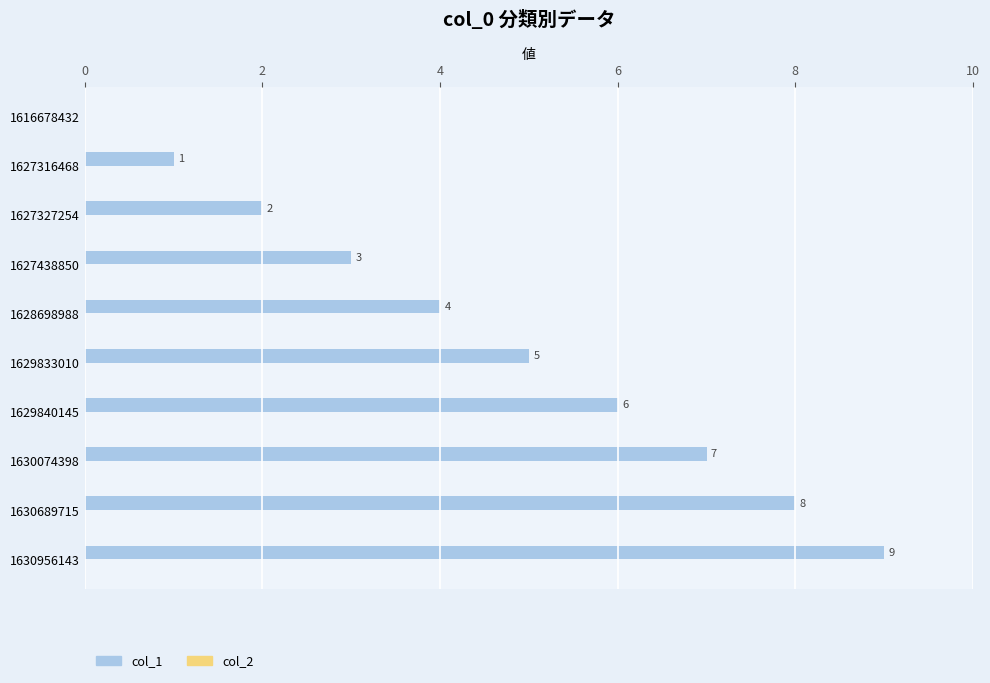

True or false: the data shows 3 at 1630074398.

False